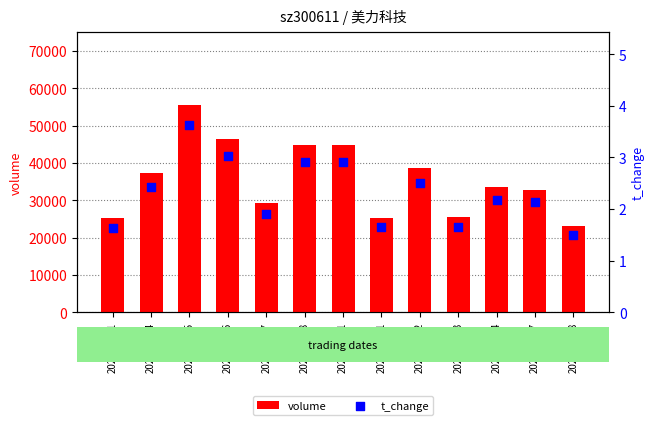

At which category is the sum across all series the highest?

2022-10-25